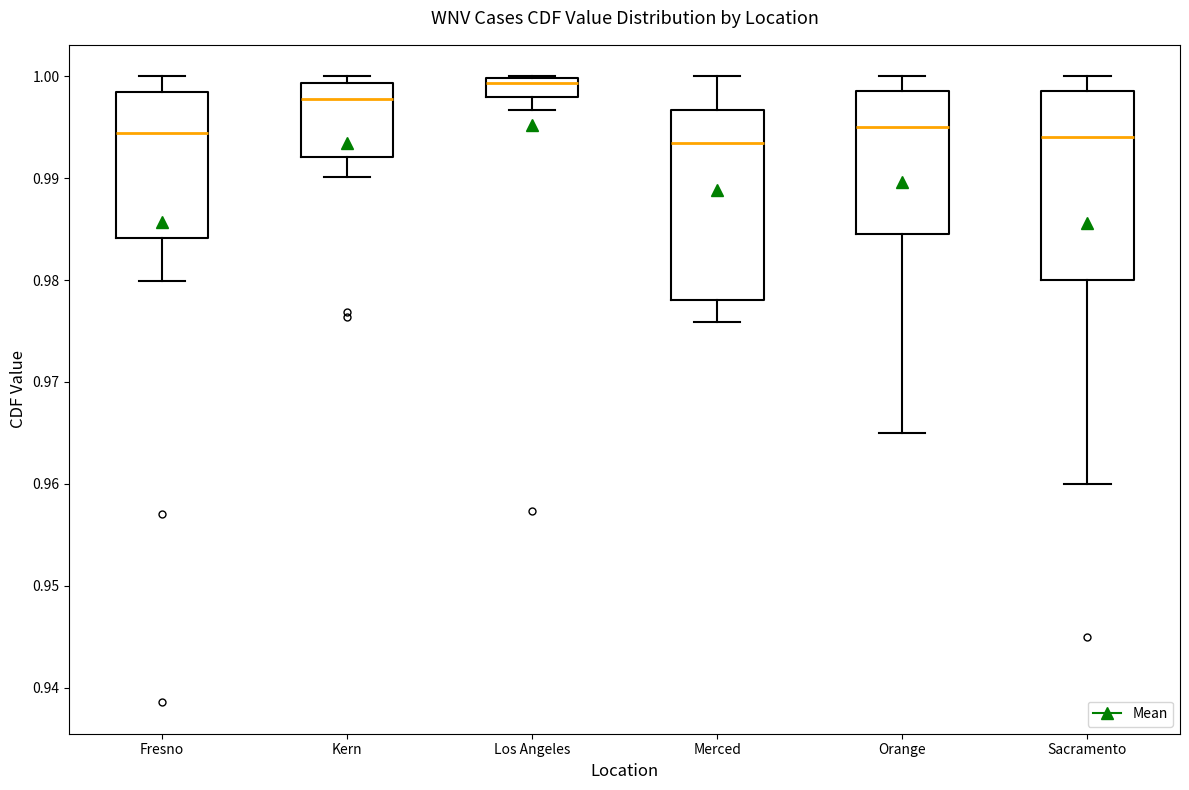

Reading left to right, read every box against the y-axis: the position of its median line, the range the box covers, and the ends of its whiskers. The values are not printed on the chart, so give them approximately, as read against the axis.

Fresno: median 0.994, box 0.984 to 0.998, whiskers 0.980 to 1.000
Kern: median 0.998, box 0.992 to 0.999, whiskers 0.990 to 1.000
Los Angeles: median 0.999, box 0.998 to 1.000, whiskers 0.997 to 1.000
Merced: median 0.993, box 0.978 to 0.997, whiskers 0.976 to 1.000
Orange: median 0.995, box 0.985 to 0.999, whiskers 0.965 to 1.000
Sacramento: median 0.994, box 0.980 to 0.999, whiskers 0.960 to 1.000